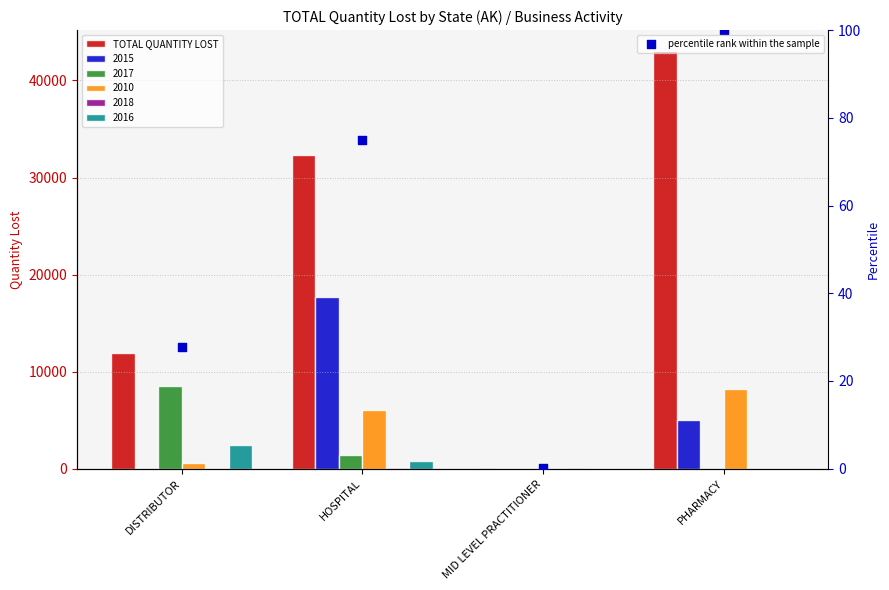

At which category is the sum across all series the highest?

PHARMACY